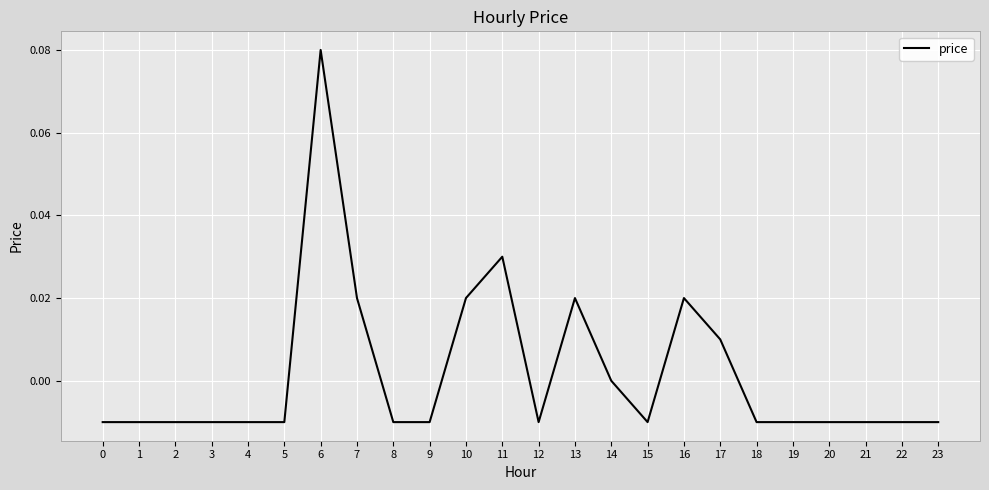

At which category does the chart reach its peak across all series?

6